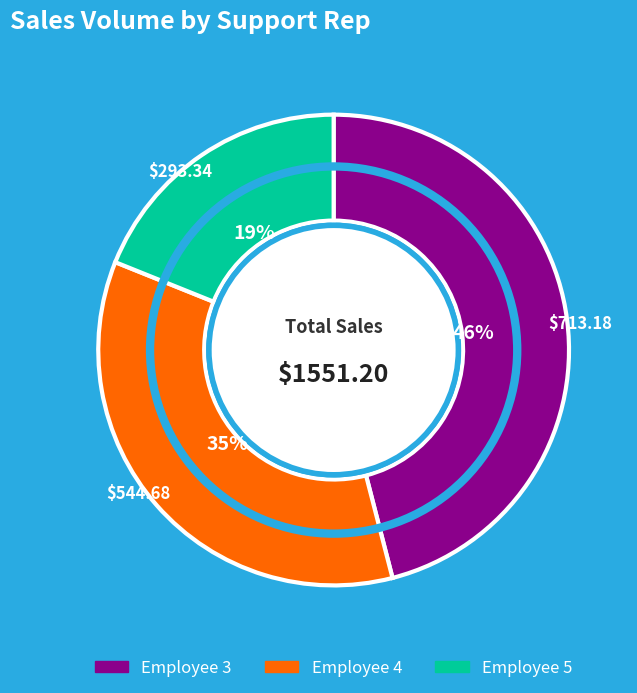

Is there a majority slice in this chart?

No